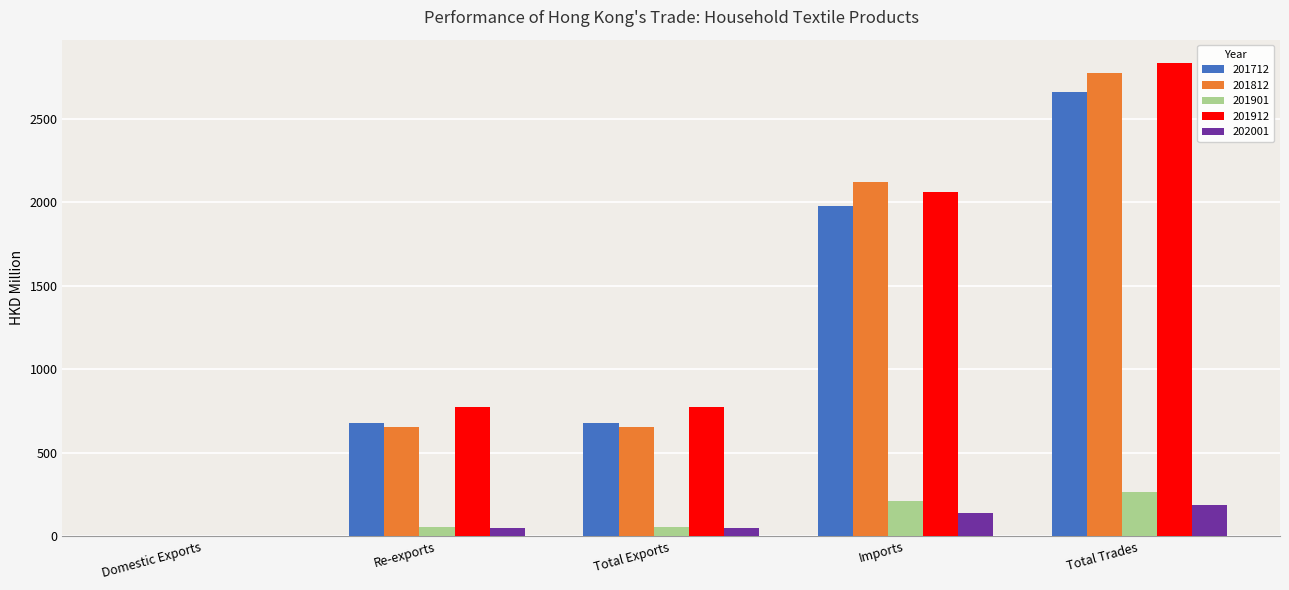

What is the total value across all series at Total Trades?

8714.1